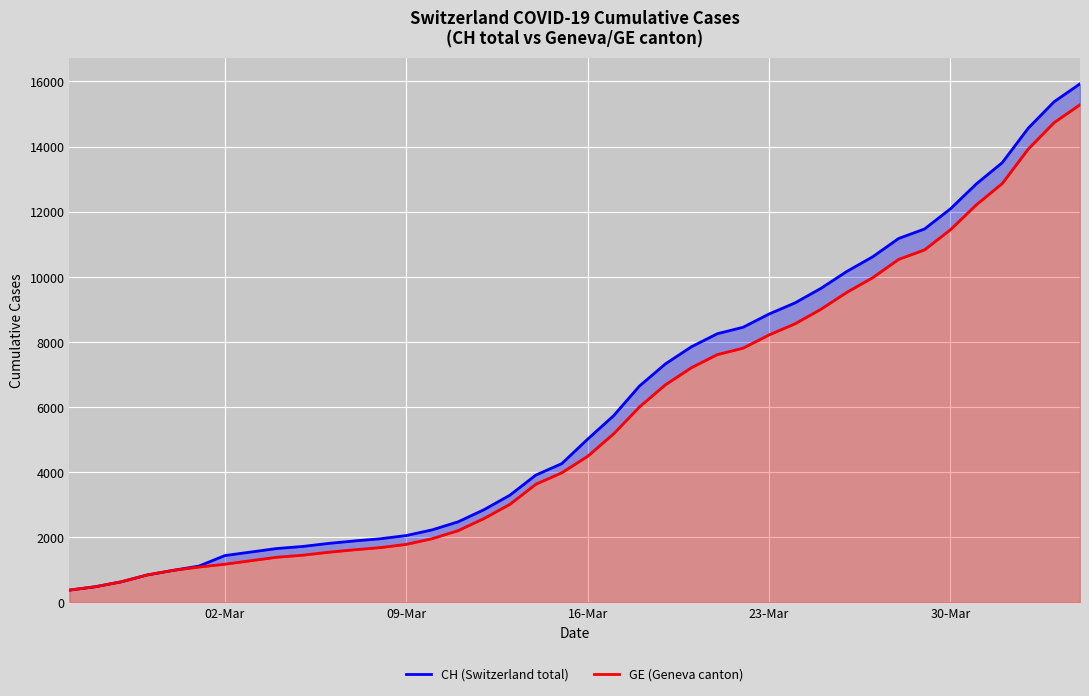

What is the total value across all series at 23-Mar?

17068